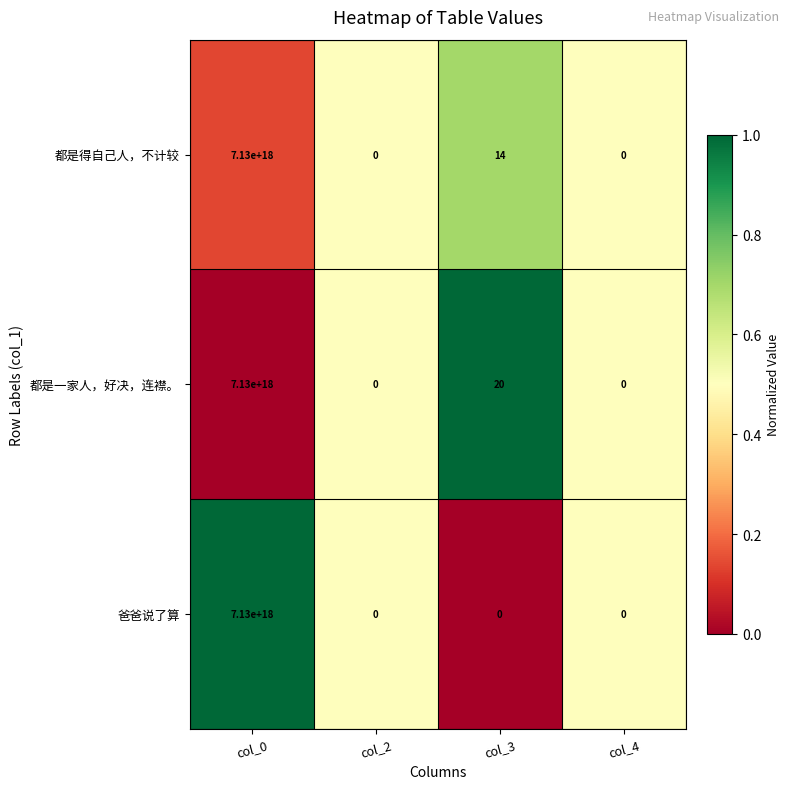

True or false: 爸爸说了算 has a value of 0 at col_2.

True